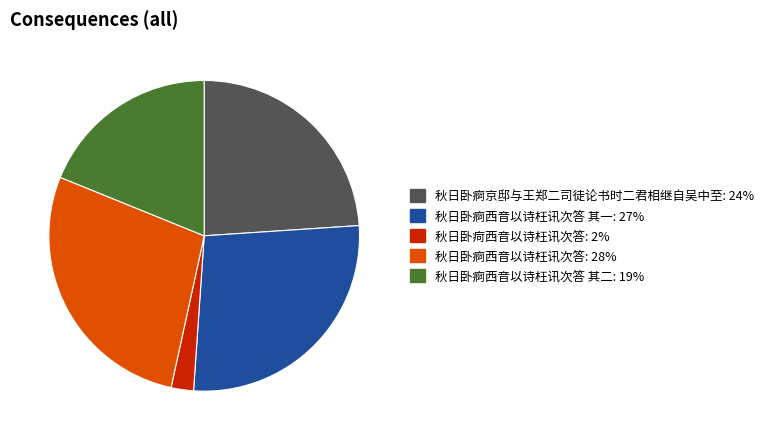

How many slices are in this pie chart?

5